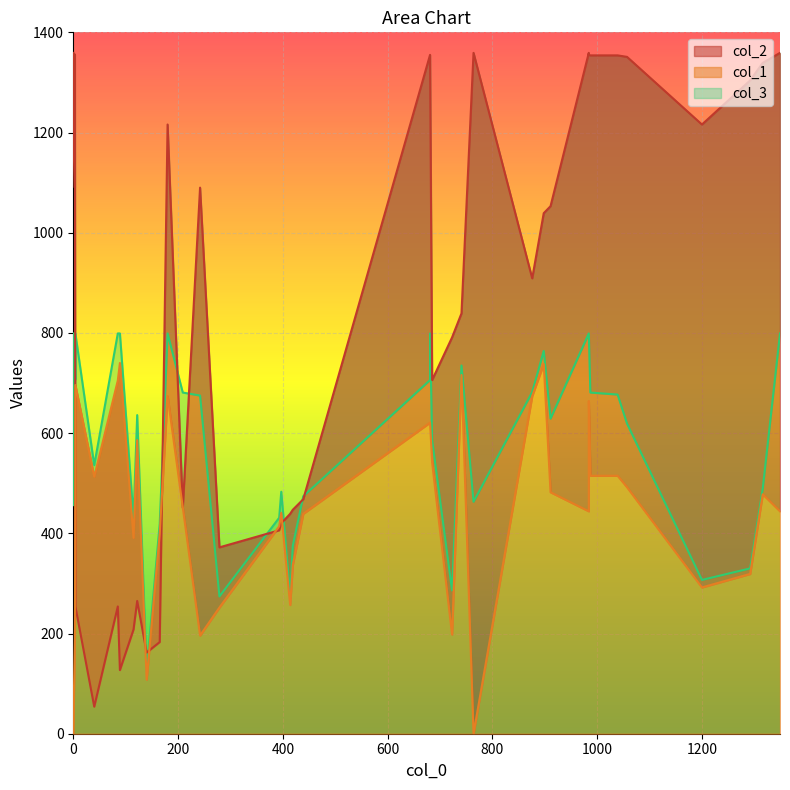

What is the greatest value displayed?

1359